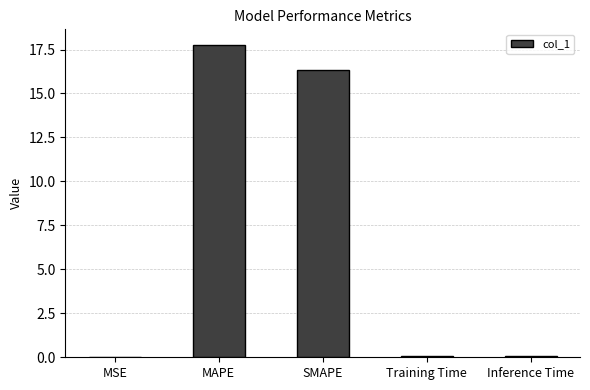

Read the value at SMAPE.

16.3